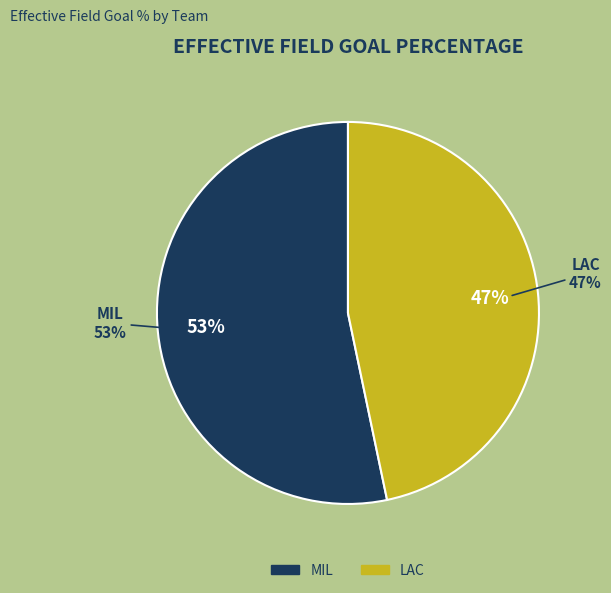

Between LAC and MIL, which is larger?

MIL